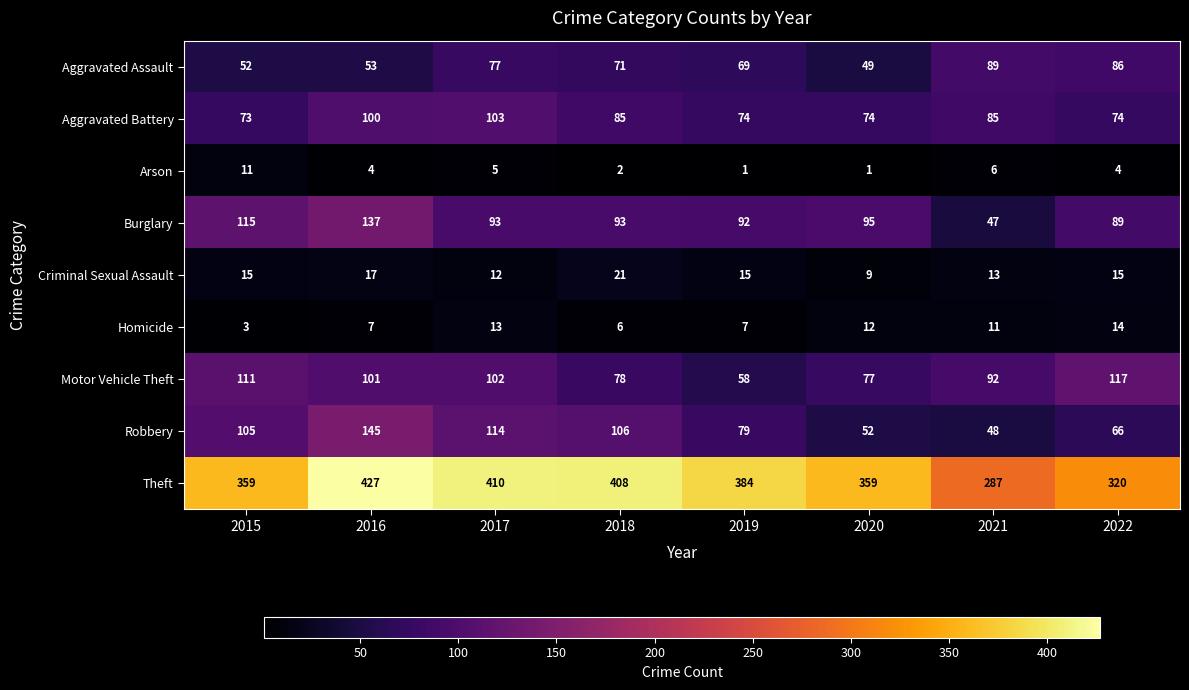

At 2020, list the series in order from smallest to largest.

Arson, Criminal Sexual Assault, Homicide, Aggravated Assault, Robbery, Aggravated Battery, Motor Vehicle Theft, Burglary, Theft